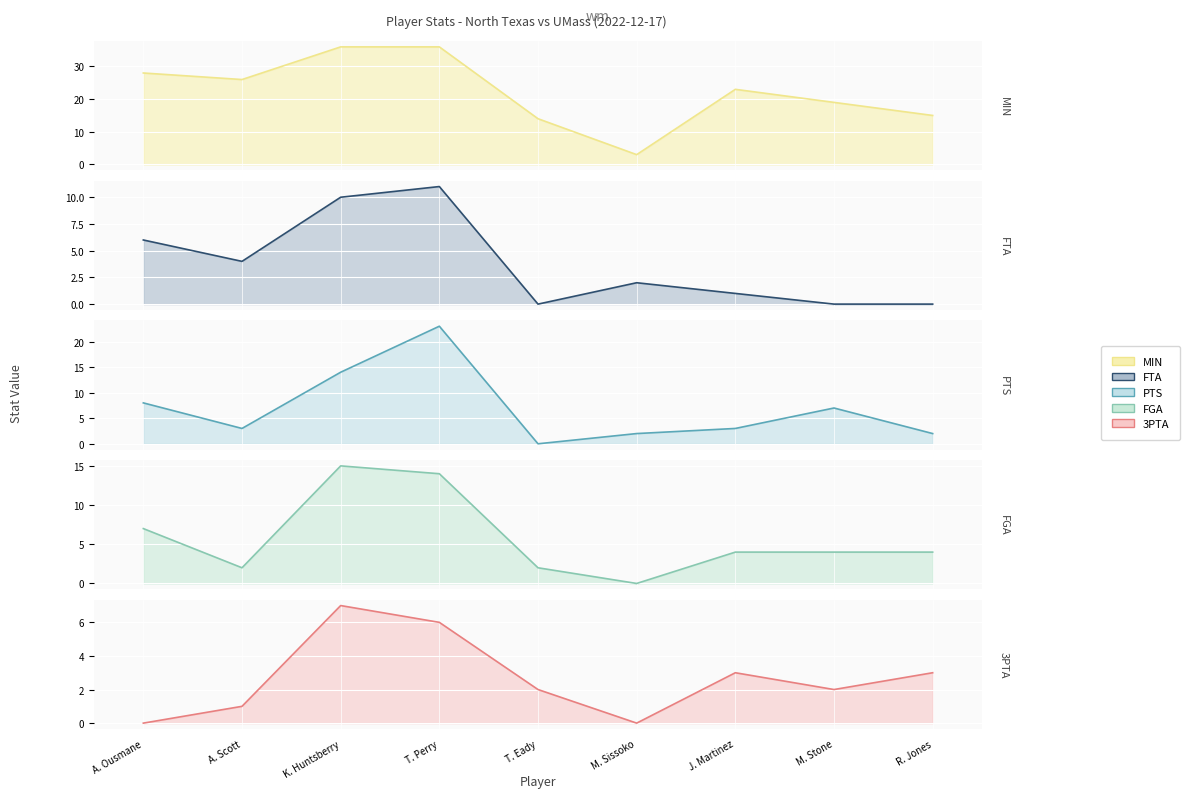

Reading right to left, what are all the values shown in this chart?

MIN: R. Jones=15	M. Stone=19	J. Martinez=23	M. Sissoko=3	T. Eady=14	T. Perry=36	K. Huntsberry=36	A. Scott=26	A. Ousmane=28
FTA: R. Jones=0	M. Stone=0	J. Martinez=1	M. Sissoko=2	T. Eady=0	T. Perry=11	K. Huntsberry=10	A. Scott=4	A. Ousmane=6
PTS: R. Jones=2	M. Stone=7	J. Martinez=3	M. Sissoko=2	T. Eady=0	T. Perry=23	K. Huntsberry=14	A. Scott=3	A. Ousmane=8
FGA: R. Jones=4	M. Stone=4	J. Martinez=4	M. Sissoko=0	T. Eady=2	T. Perry=14	K. Huntsberry=15	A. Scott=2	A. Ousmane=7
3PTA: R. Jones=3	M. Stone=2	J. Martinez=3	M. Sissoko=0	T. Eady=2	T. Perry=6	K. Huntsberry=7	A. Scott=1	A. Ousmane=0